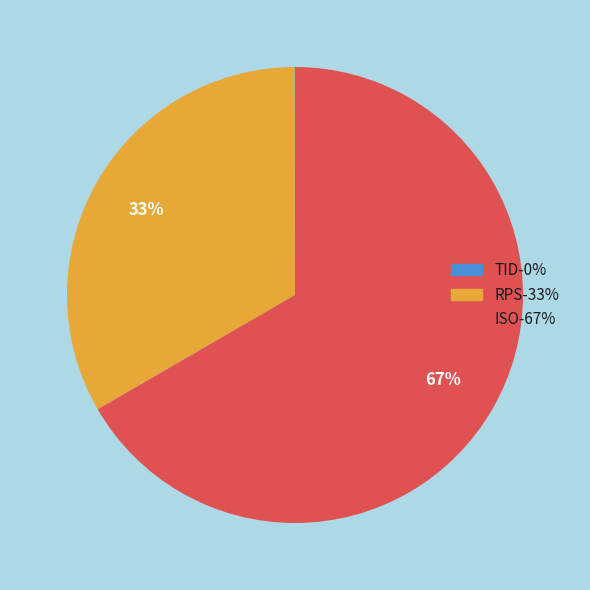

What percentage is the ISO slice, to the nearest percent?

67%